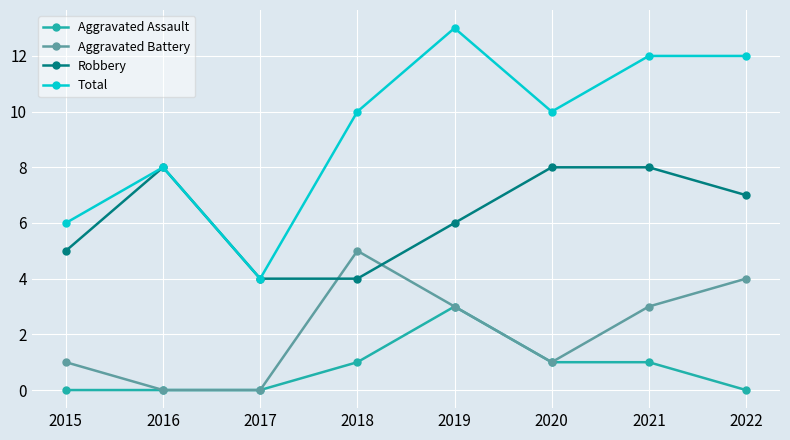

Does the chart have visible grid lines?

Yes